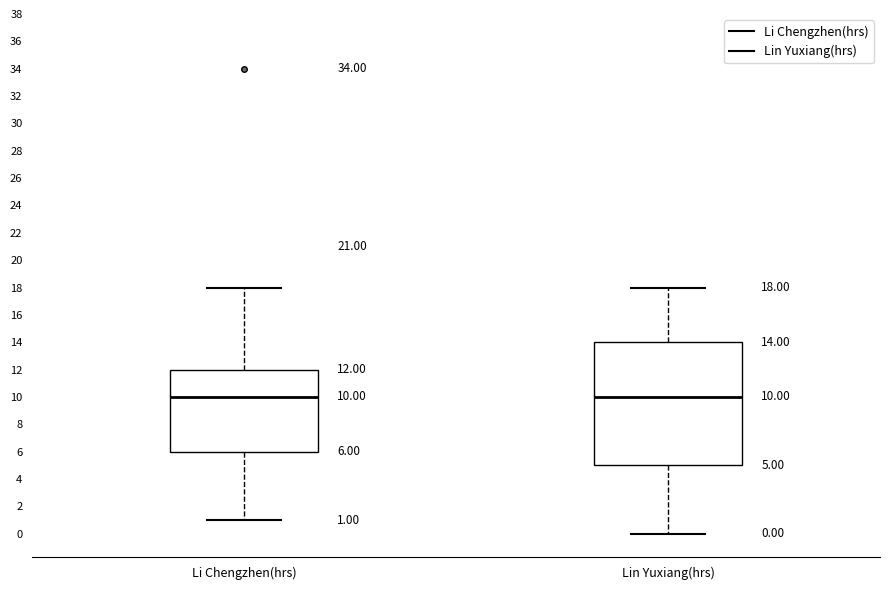

Comparing the boxes themselves (not the whiskers), which one is the tallest?

Lin Yuxiang(hrs)